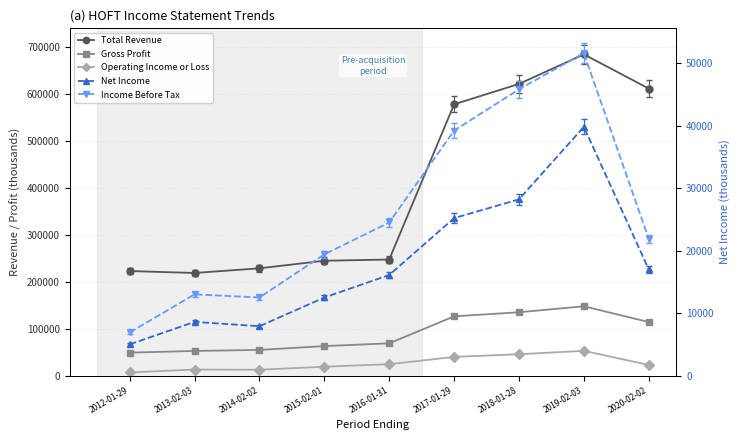

List the labels in order of Operating Income or Loss value, largest first.

2019-02-03, 2018-01-28, 2017-01-29, 2016-01-31, 2020-02-02, 2015-02-01, 2013-02-03, 2014-02-02, 2012-01-29